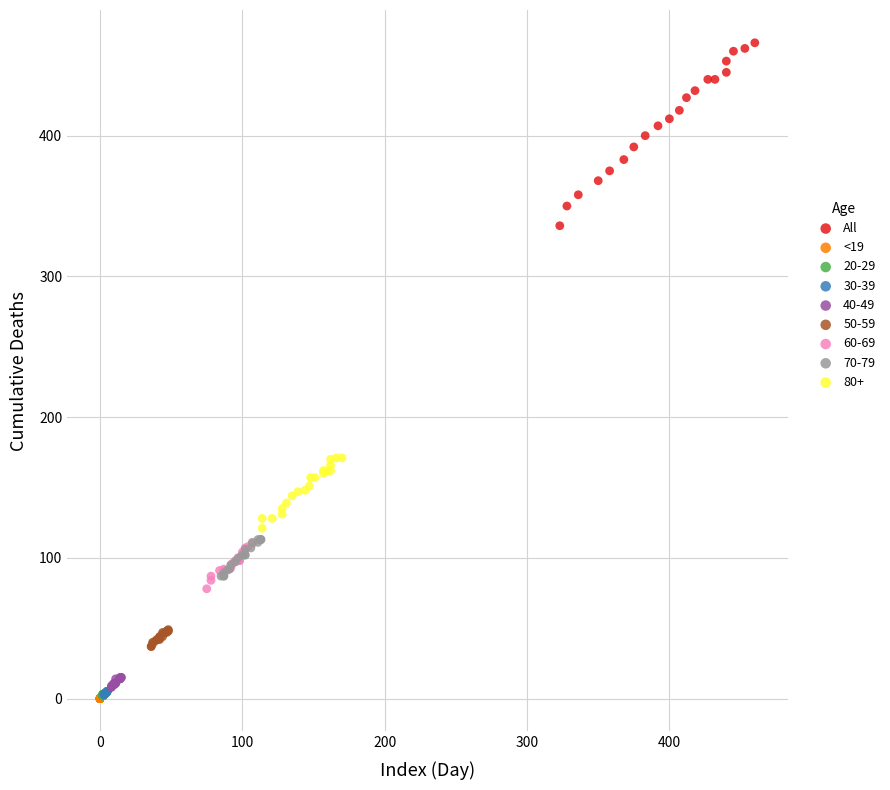

Which series contains the highest Y value?

All